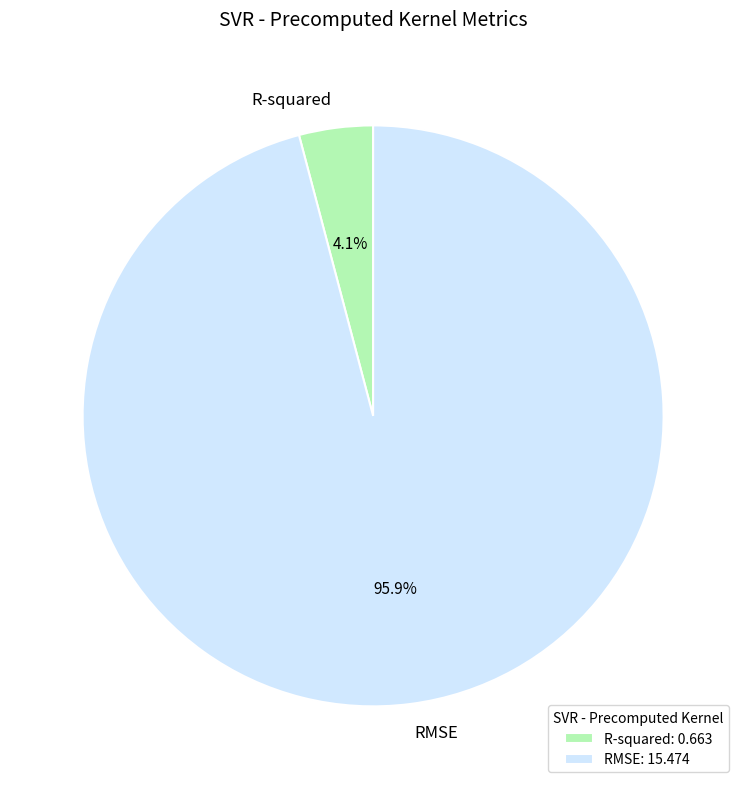

What percentage is the RMSE slice, to the nearest percent?

96%